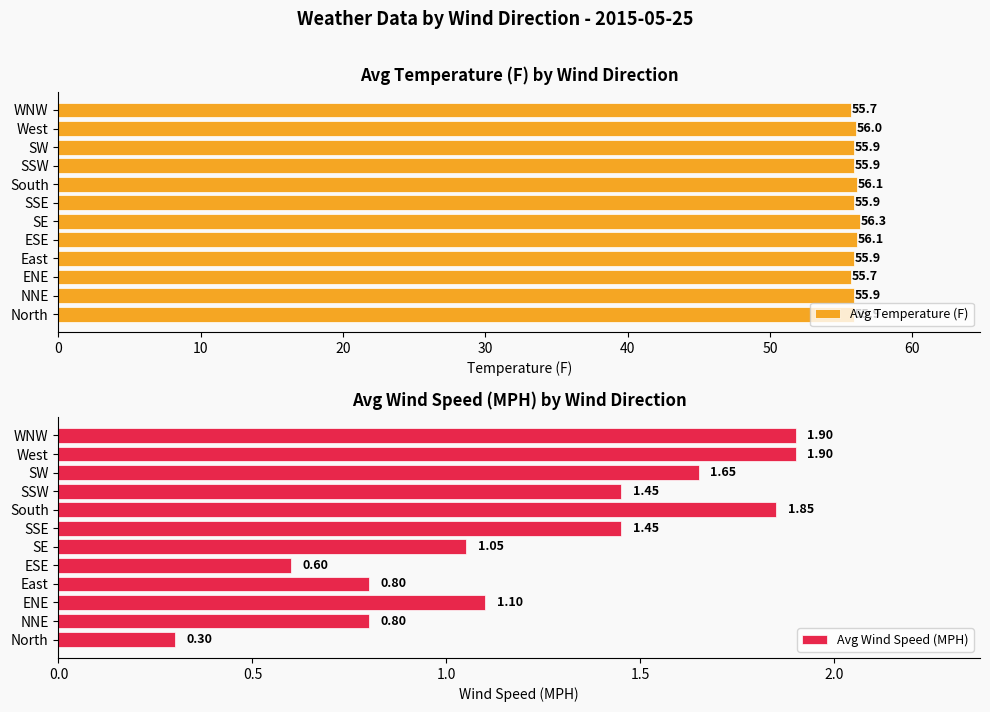

How many bars are there in total?

24